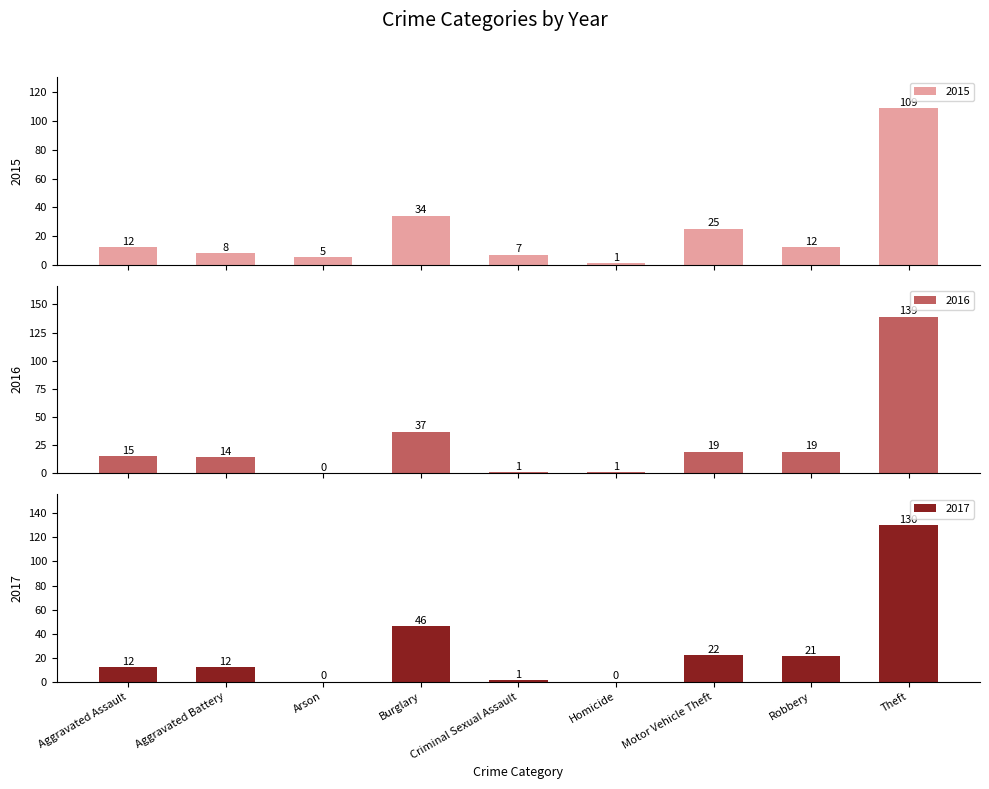

Does the chart contain stacked bars?

No